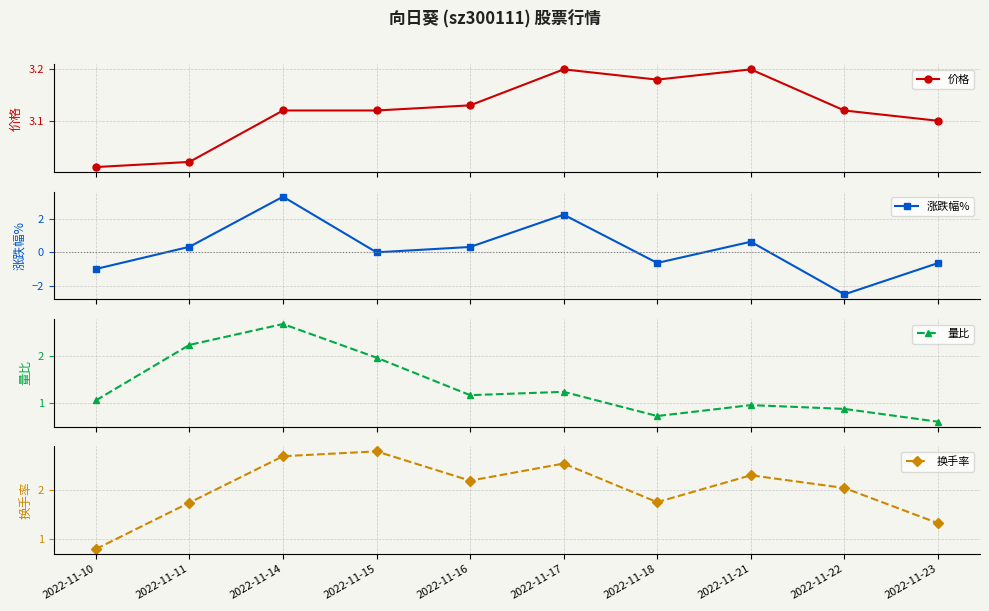

What is the difference between the second highest and minimum values in the 量比 series?

1.6